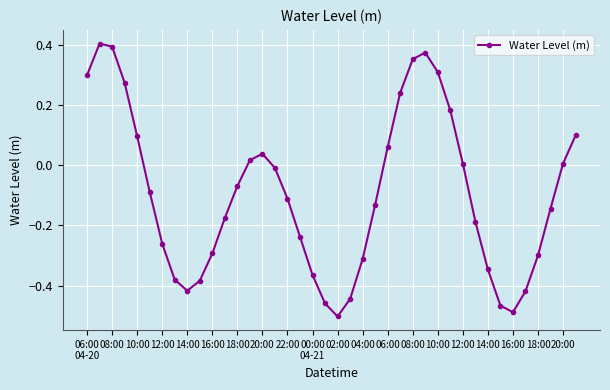

What is the difference between the second highest and second lowest values?

0.9